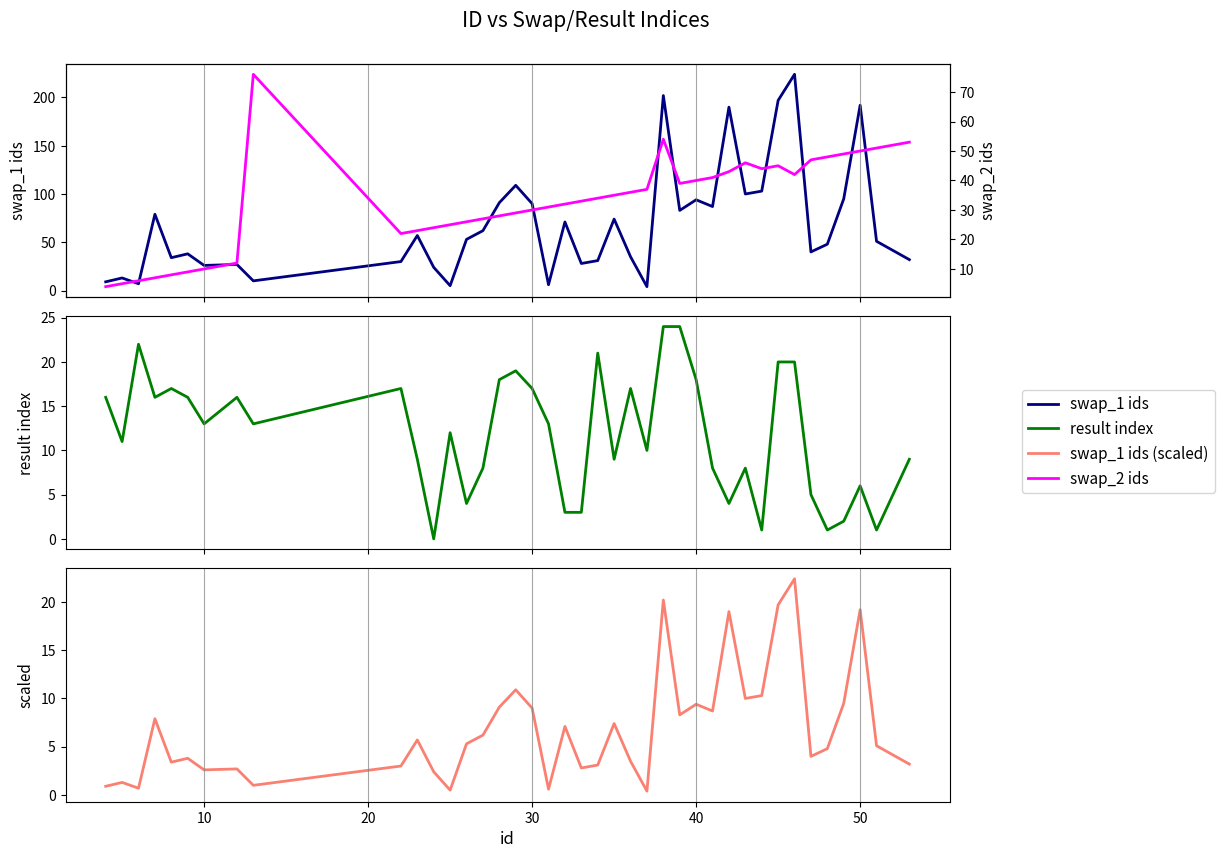

What is the difference between the second highest and minimum values in the swap_1 ids series?

198.0